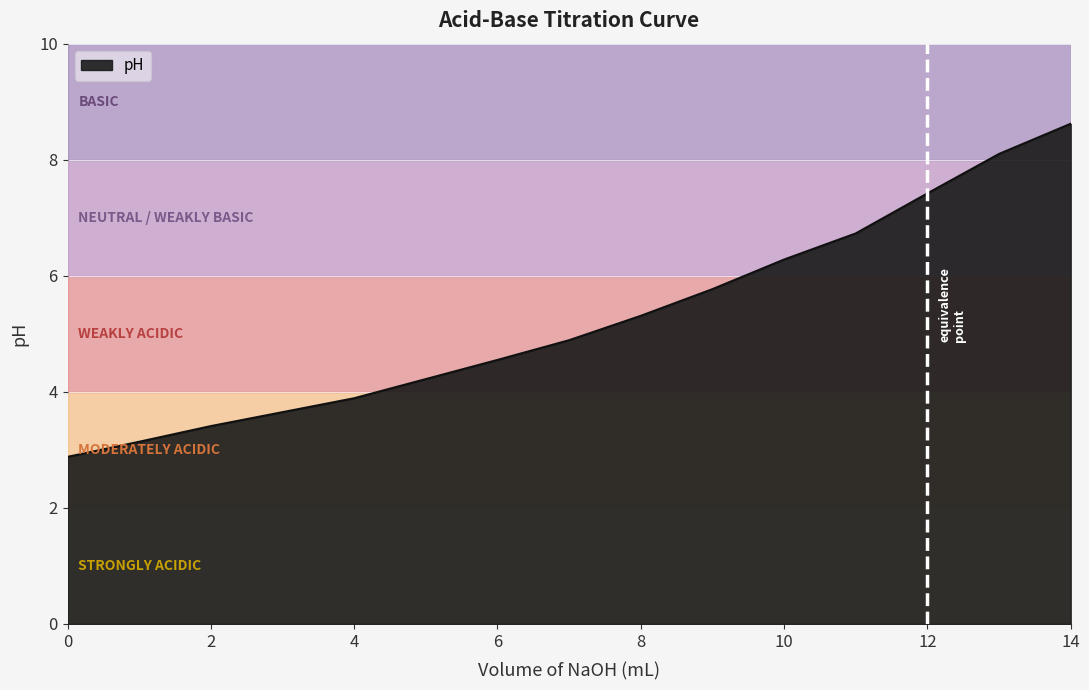

What is the maximum value shown in the chart?

8.6